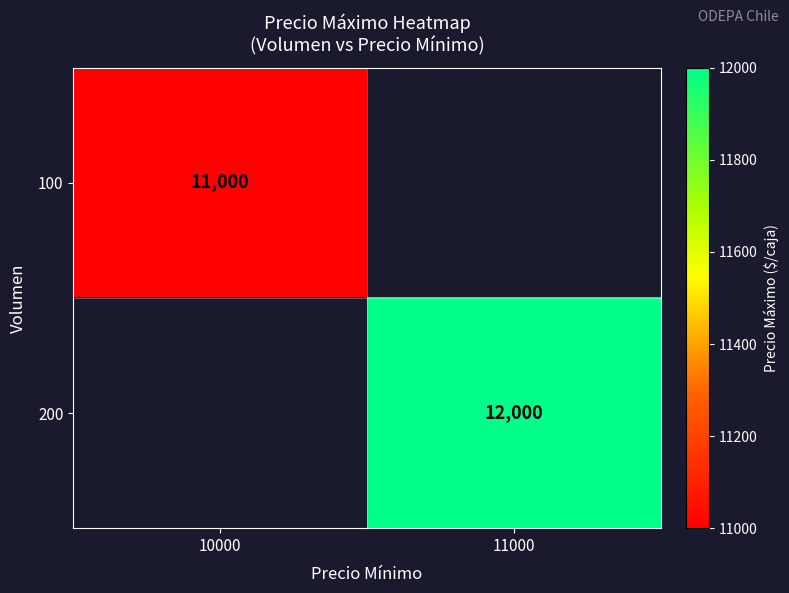

At how many categories does at least one series exceed 11927?

1